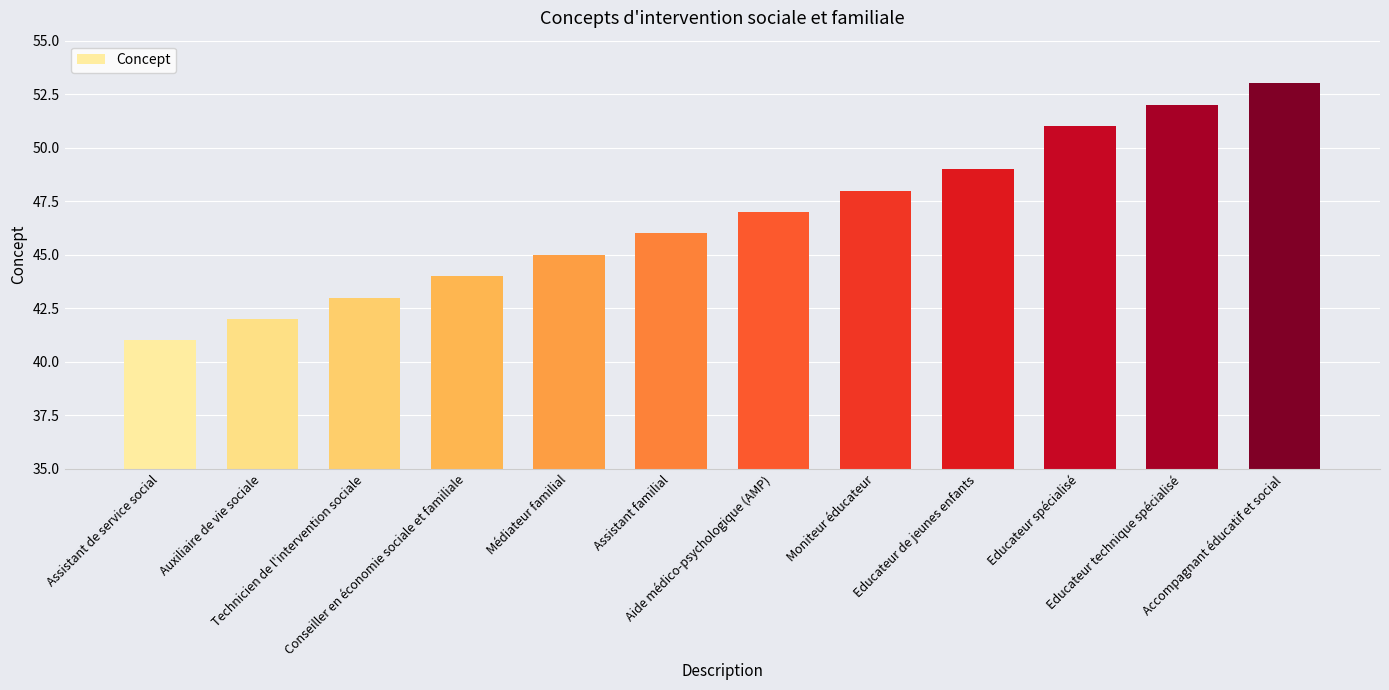

List the labels in order of value, smallest first.

Assistant de service social, Auxiliaire de vie sociale, Technicien de l'intervention sociale, Conseiller en économie sociale et familiale, Médiateur familial, Assistant familial, Aide médico-psychologique (AMP), Moniteur éducateur, Educateur de jeunes enfants, Educateur spécialisé, Educateur technique spécialisé, Accompagnant éducatif et social